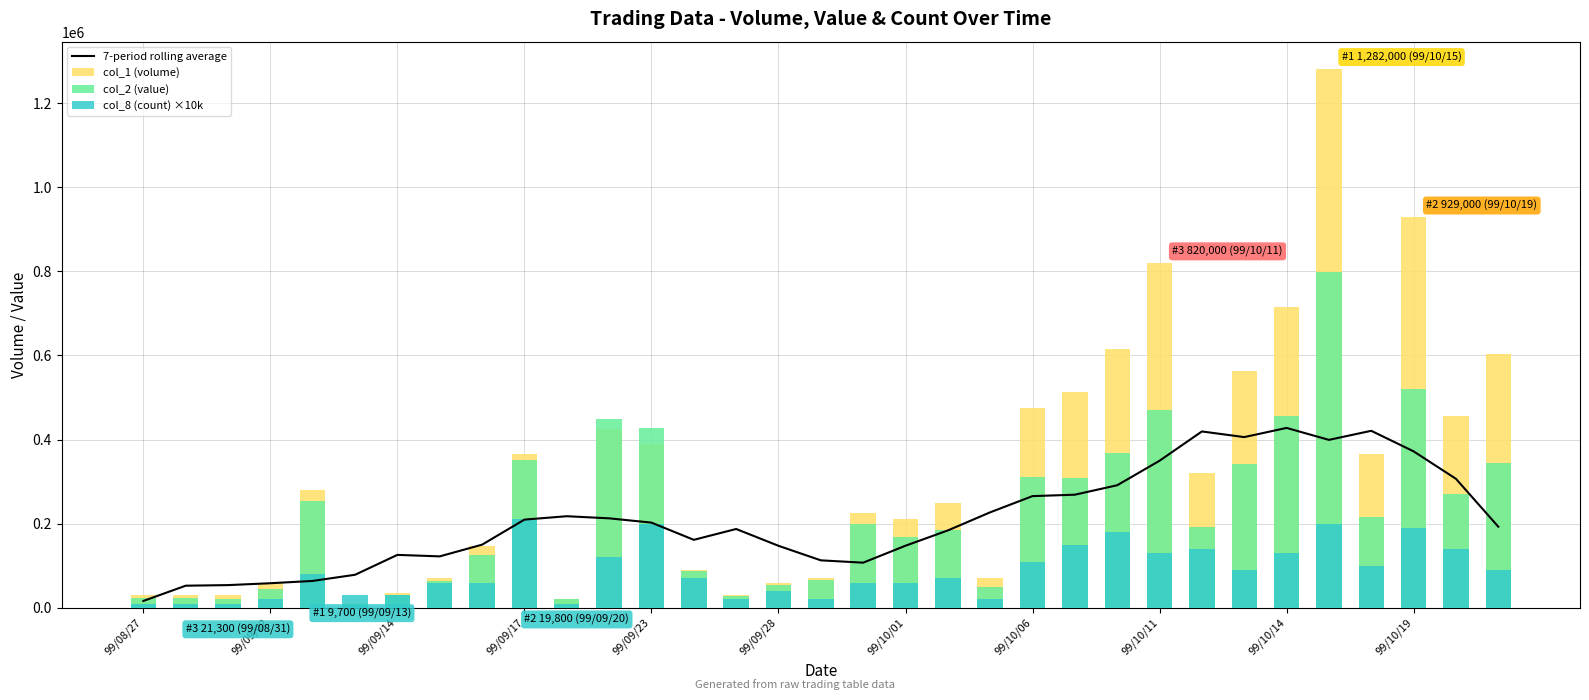

How many data points in col_8 (count) ×10k are less than 70000?

15